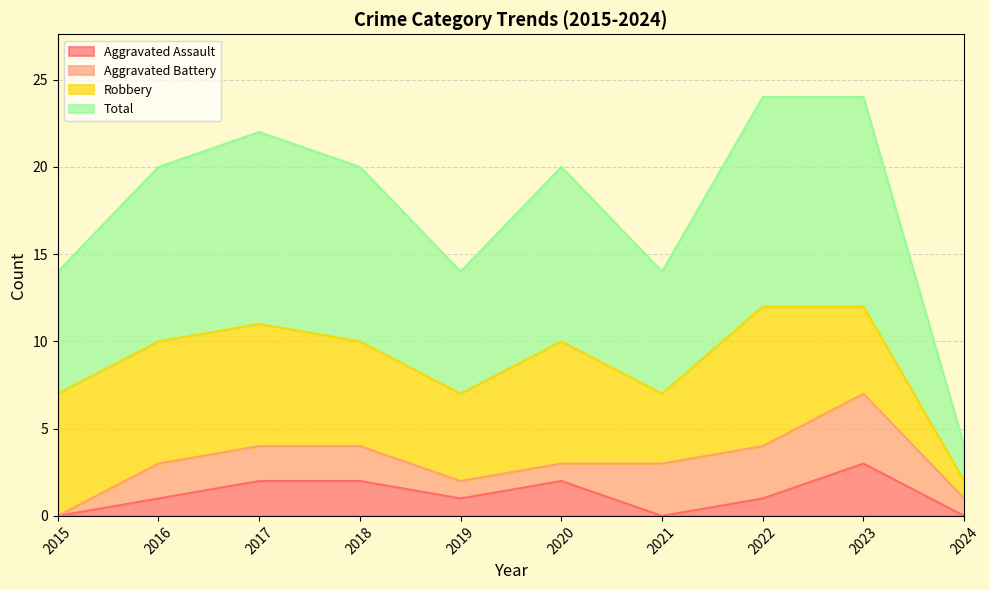

What is the maximum value for Total?

12